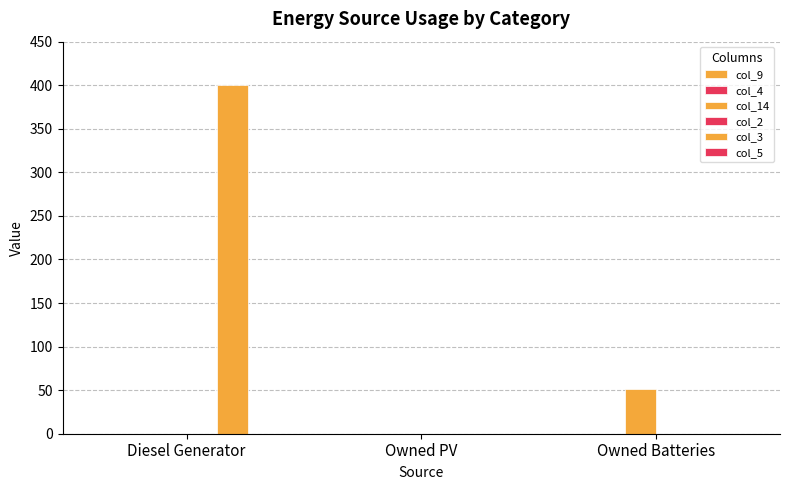

List the labels in order of col_14 value, largest first.

Owned Batteries, Diesel Generator, Owned PV